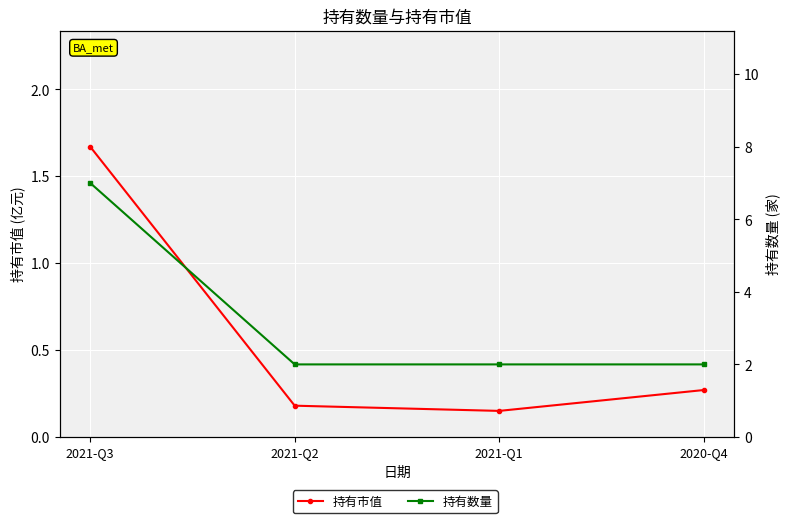

How many series are shown in this chart?

2